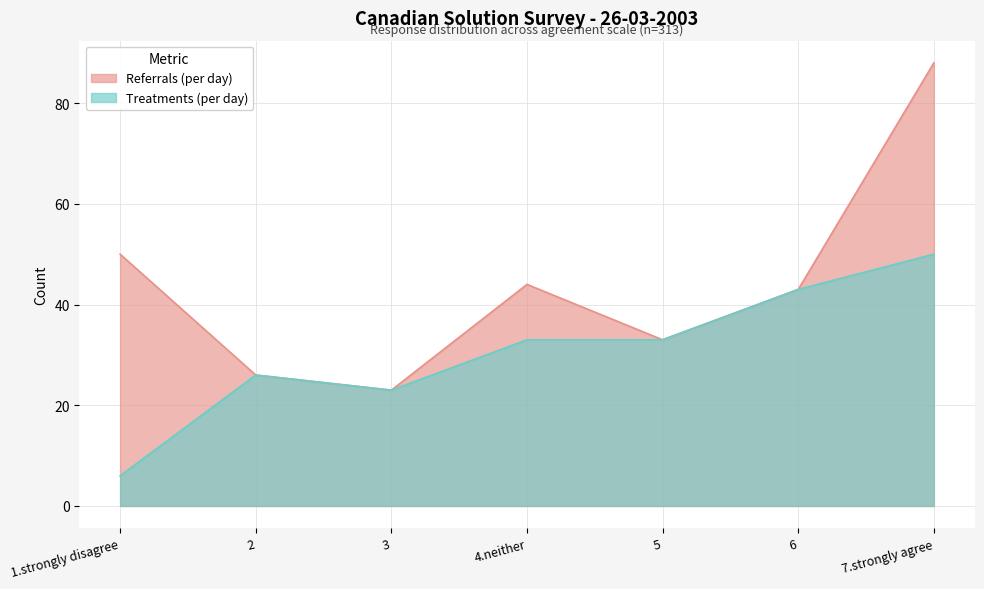

At which label does Referrals (per day) reach its peak?

7.strongly agree